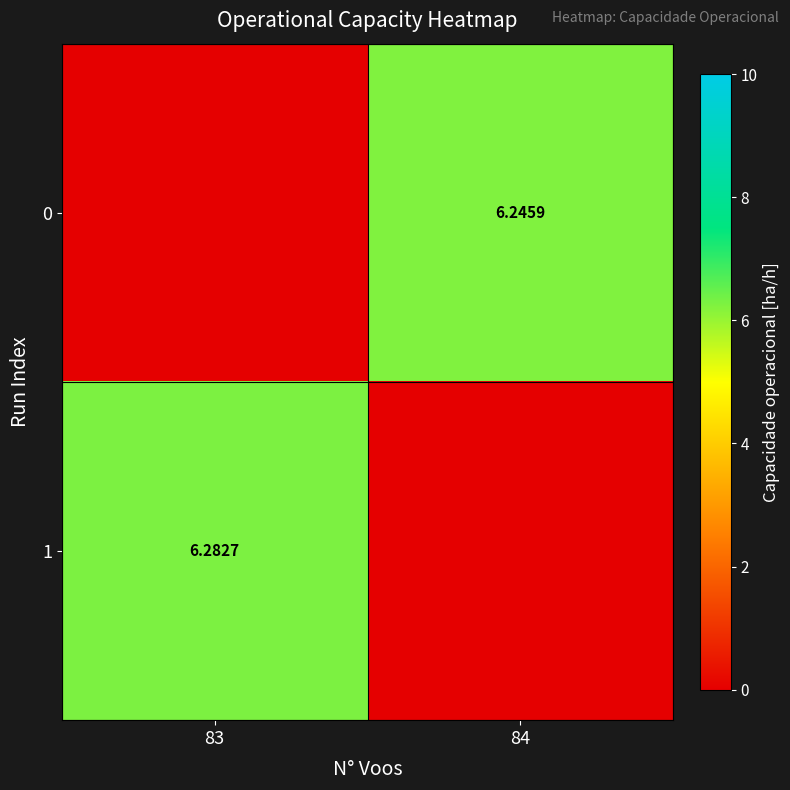

Read the 0 value at 84.

6.2